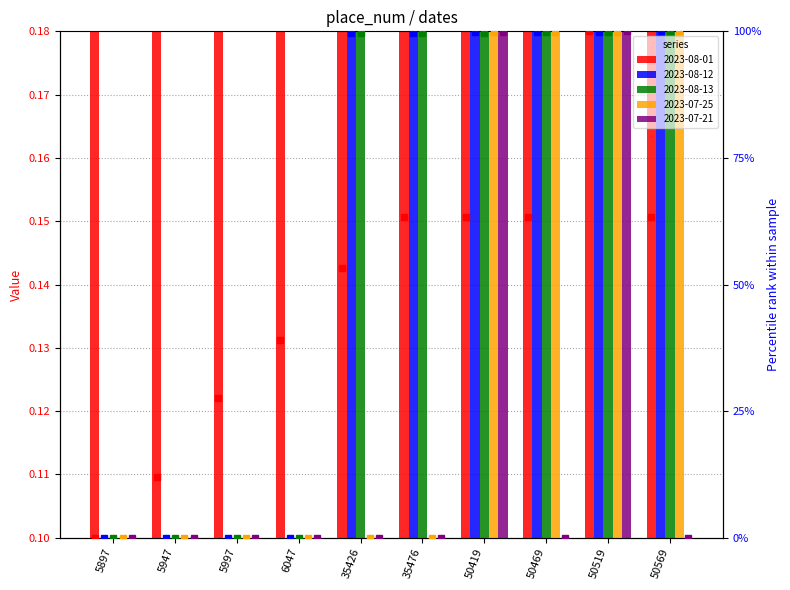

What is the difference between the 2023-08-12 values at 50419 and 6047?

0.4